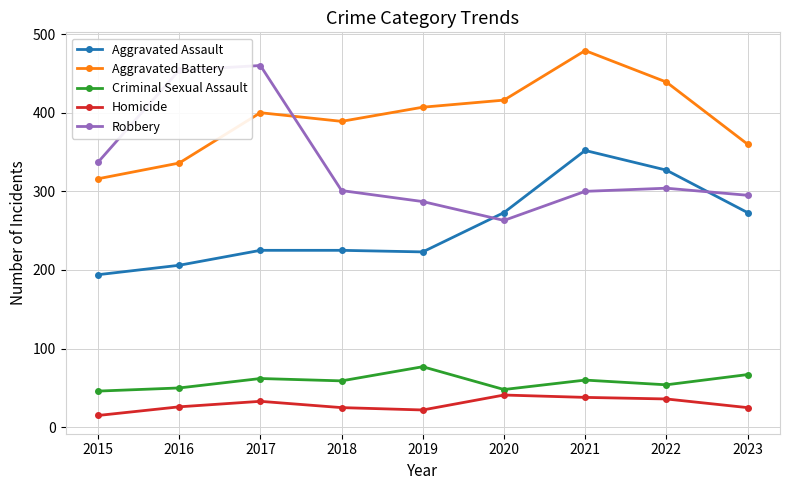

How many lines are shown in the chart?

5